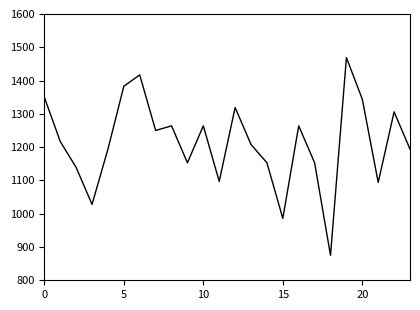

What is the minimum value shown in the chart?

875